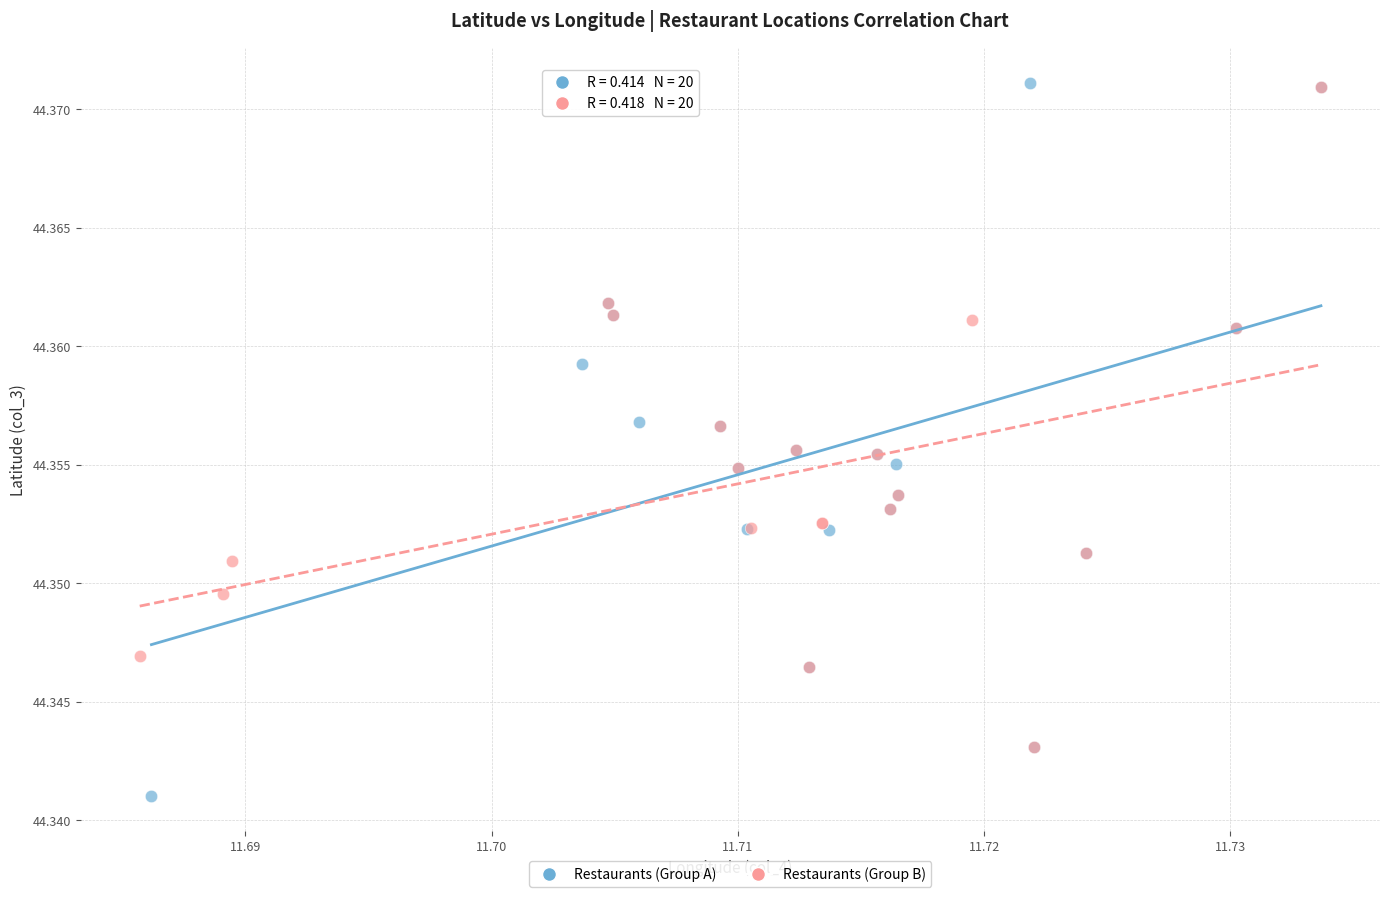

Which series has the widest spread of Y values?

Restaurants (Group A)